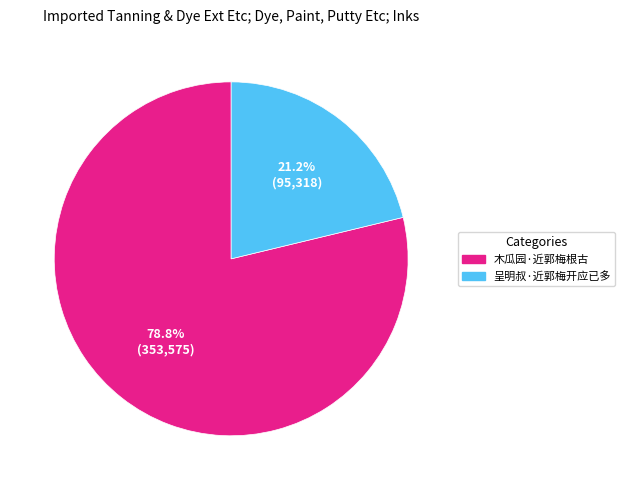

To the nearest percent, what is the difference between the 呈明叔·近郭梅开应已多 and 木瓜园·近郭梅根古 slice percentages?

58%